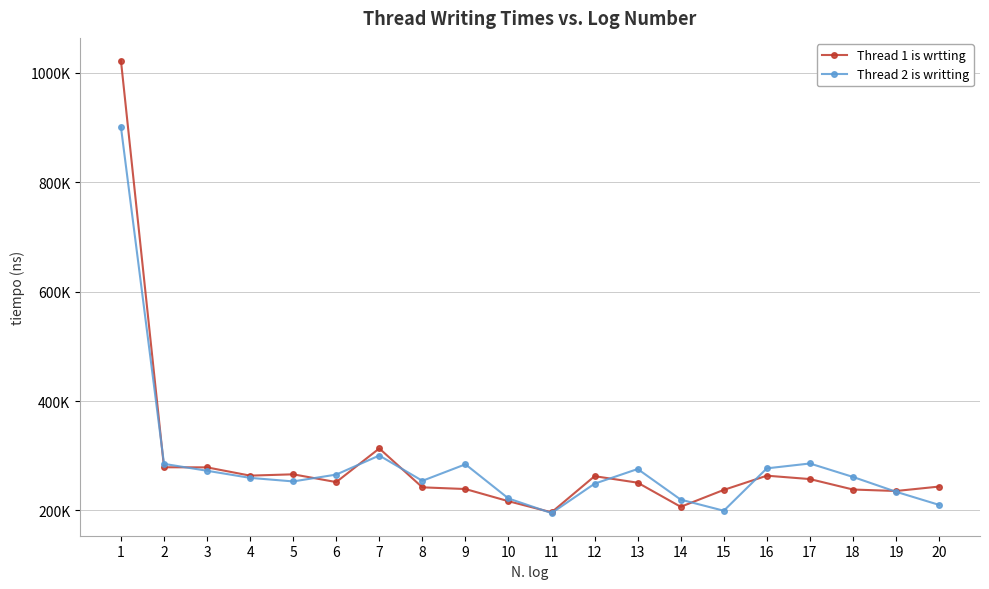

List the series in order of their peak value, highest first.

Thread 1 is wrtting, Thread 2 is writting